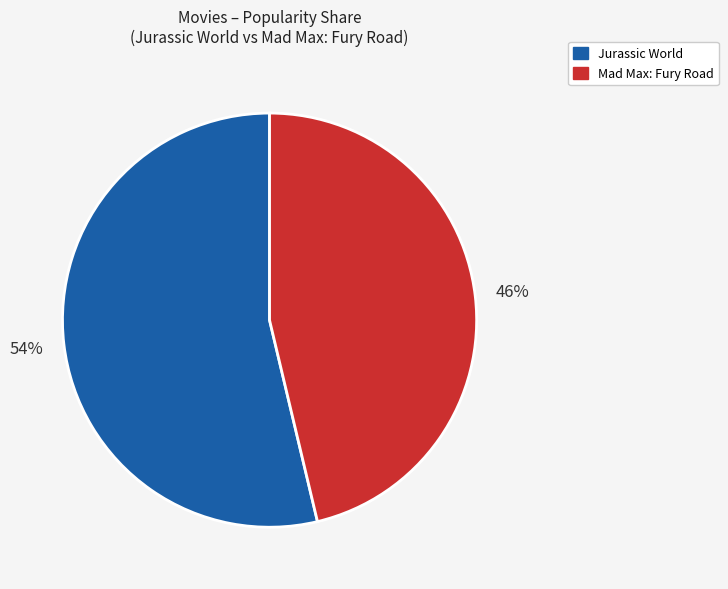

Is there any slice that represents more than half of the pie?

Yes